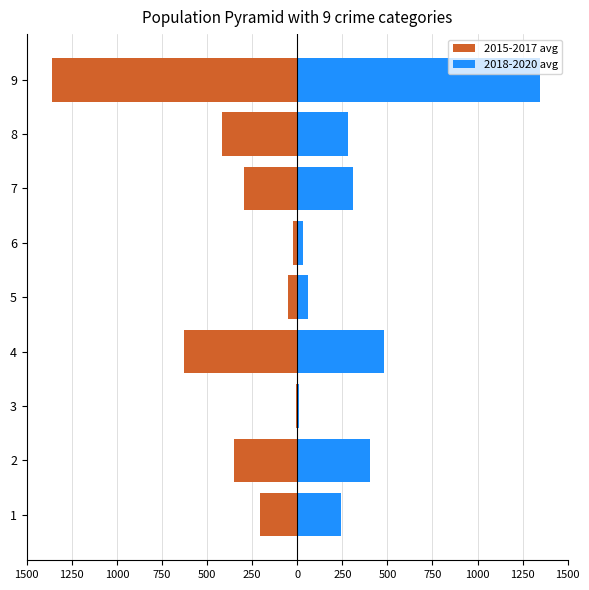

Between 1 and 8, which series saw the biggest shift?

2015-2017 avg